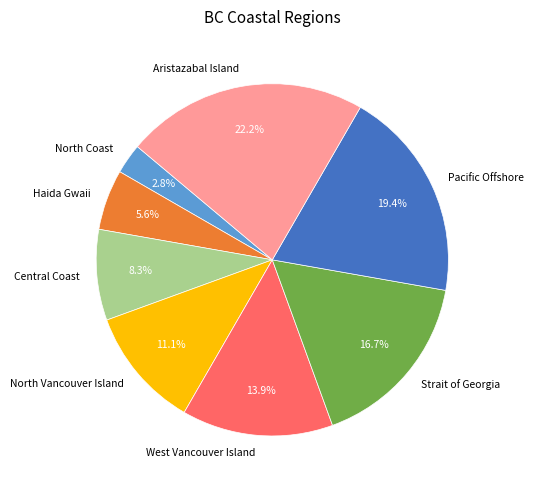

Which category has the smallest portion of the pie?

North Coast